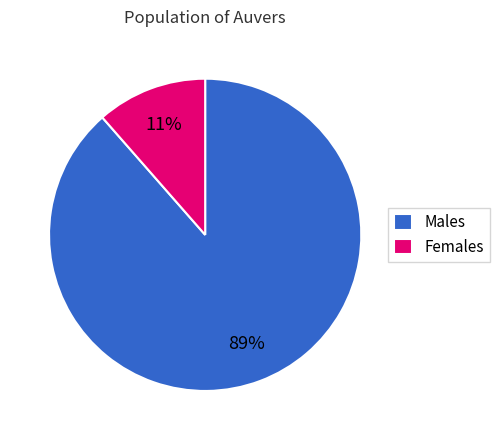

The Females slice represents 11% of the pie. True or false?

True